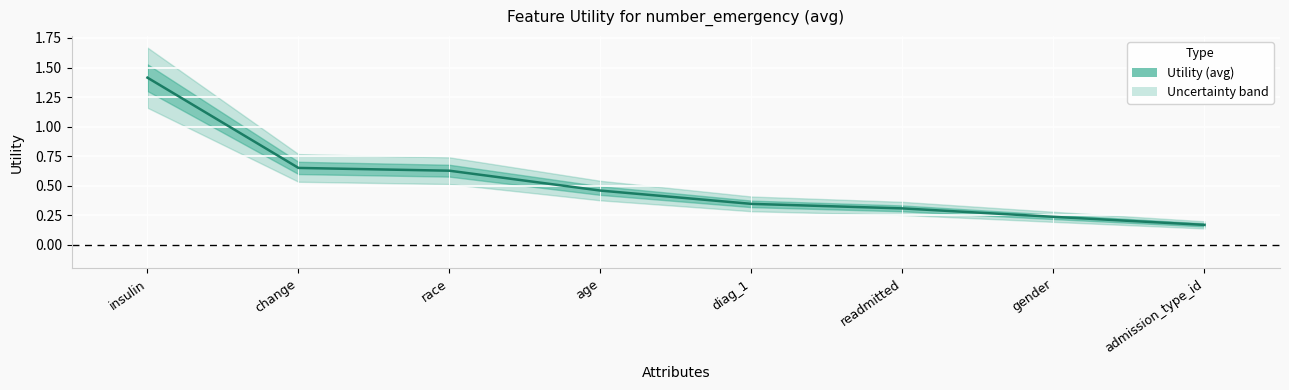

What is the label of the 2nd point from the right?

gender